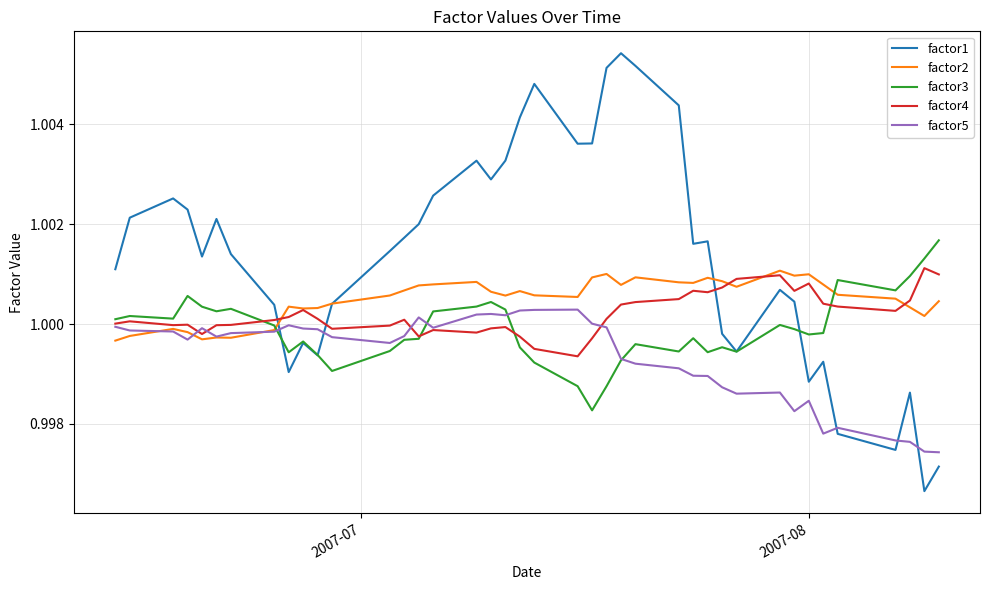

How many values in the factor2 series exceed 1?

32